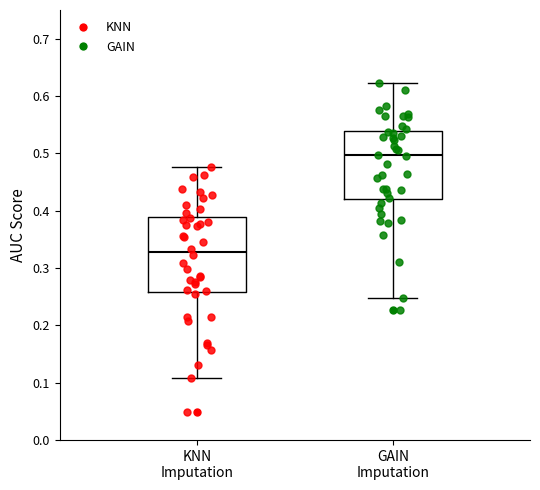

Which box is the tallest, from its lower edge to its upper edge?

KNN Imputation